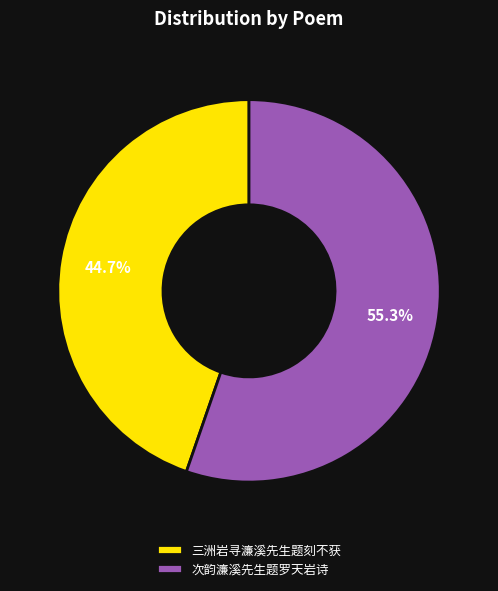

What is the smallest slice in the pie chart?

三洲岩寻濂溪先生题刻不获